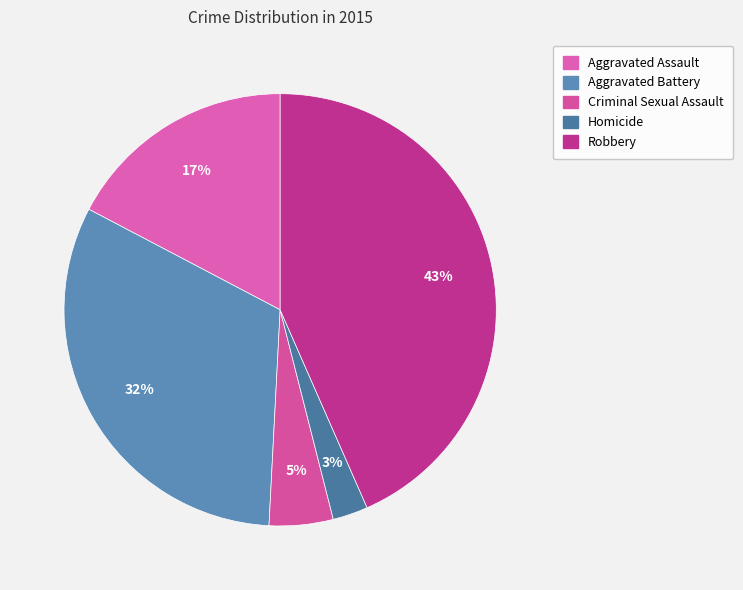

To the nearest percent, what portion does Robbery represent?

43%